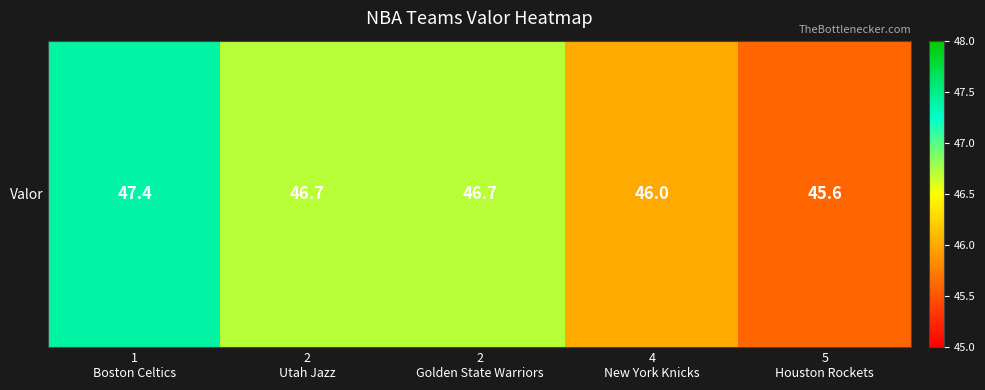

The chart shows a value of 46.7 at 2
Golden State Warriors. True or false?

True